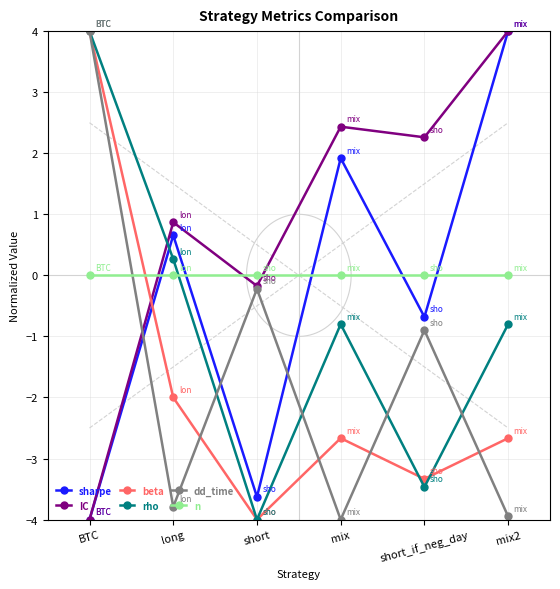

Reading left to right, transcribe all the data shown in this chart.

sharpe: BTC=-4.0	long=0.7	short=-3.6	mix=1.9	short_if_neg_day=-0.7	mix2=4.0
IC: BTC=-4.0	long=0.9	short=-0.2	mix=2.4	short_if_neg_day=2.3	mix2=4.0
beta: BTC=4.0	long=-2.0	short=-4.0	mix=-2.7	short_if_neg_day=-3.3	mix2=-2.7
rho: BTC=4.0	long=0.3	short=-4.0	mix=-0.8	short_if_neg_day=-3.5	mix2=-0.8
dd_time: BTC=4.0	long=-3.8	short=-0.2	mix=-4.0	short_if_neg_day=-0.9	mix2=-3.9
n: BTC=0.0	long=0.0	short=0.0	mix=0.0	short_if_neg_day=0.0	mix2=0.0